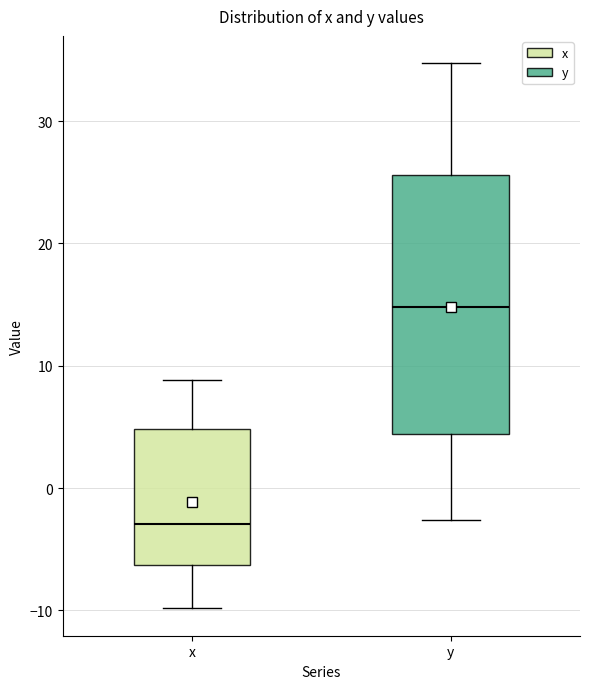

Which box is the tallest, from its lower edge to its upper edge?

y